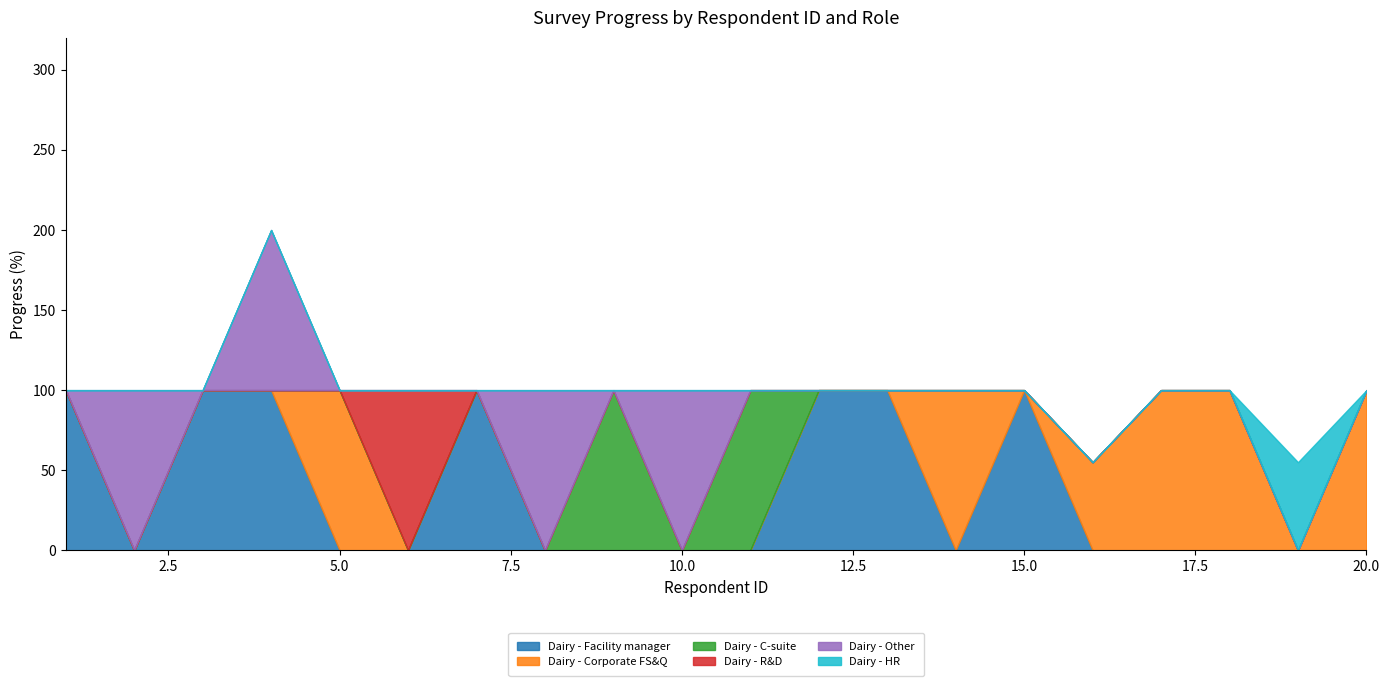

At which label is Dairy - Facility manager closest to 50?

1